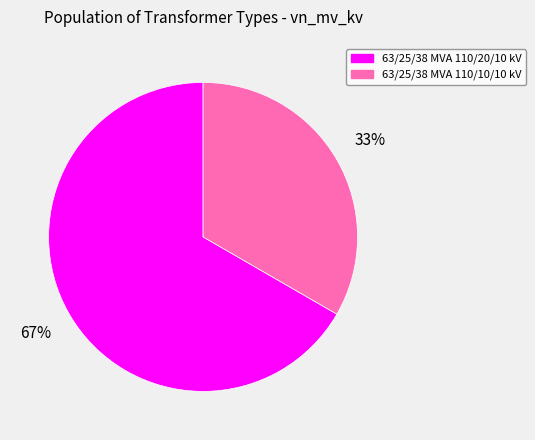

To the nearest percent, what is the combined percentage of 63/25/38 MVA 110/10/10 kV and 63/25/38 MVA 110/20/10 kV?

100%